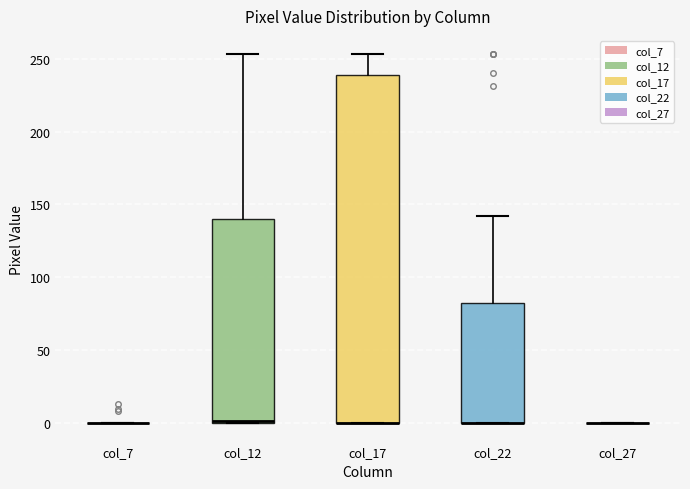

Reading left to right, transcribe this box plot: for each box, give where its median line is, the range the box spans, and where its two whiskers end, as read against the y-axis. The values are not printed on the chart, so give them approximately, as read against the axis.

col_7: box collapsed to a line at 0, whiskers 0 to 0
col_12: median 0, box 0 to 140, whiskers 0 to 255
col_17: median 0 (drawn on the box's lower edge), box 0 to 240, whiskers 0 to 255
col_22: median 0 (drawn on the box's lower edge), box 0 to 85, whiskers 0 to 140
col_27: box collapsed to a line at 0, whiskers 0 to 0